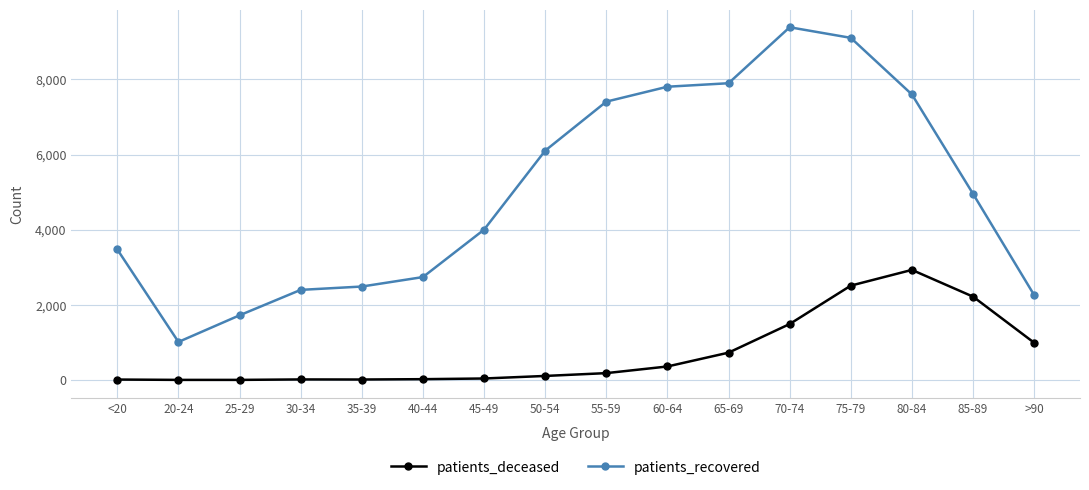

True or false: patients_recovered and patients_deceased intersect in this chart.

False